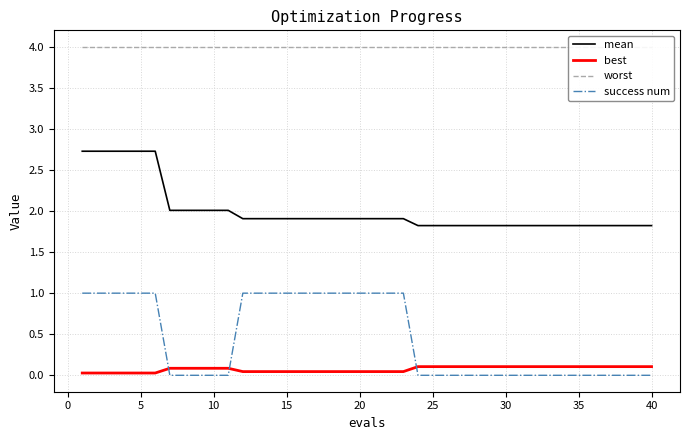

What is the greatest value displayed?

4.0